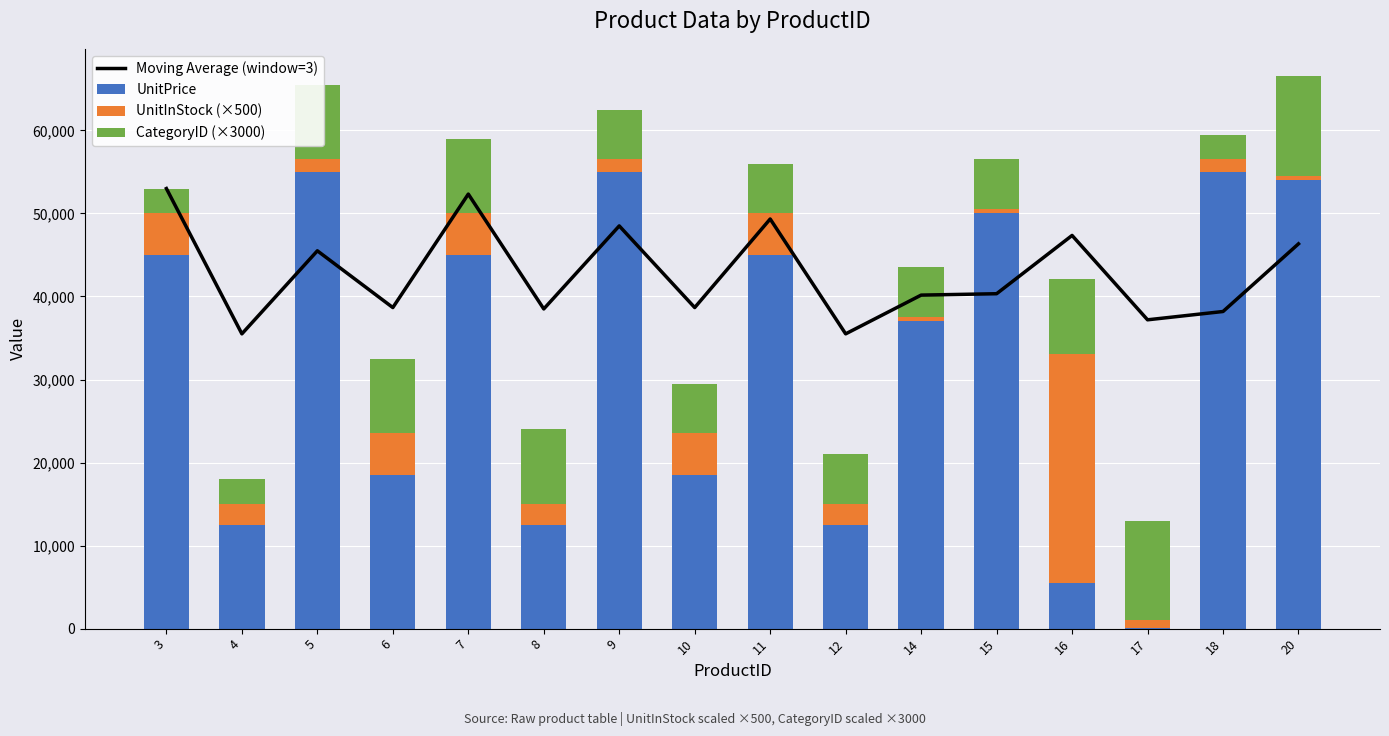

Which label corresponds to the smallest value in the chart?

17